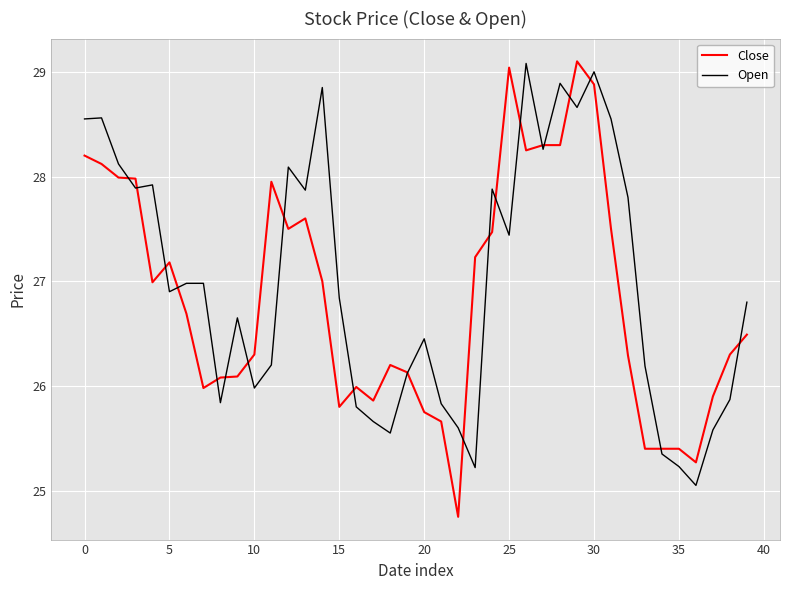

What is the highest value of the Close series?

29.1